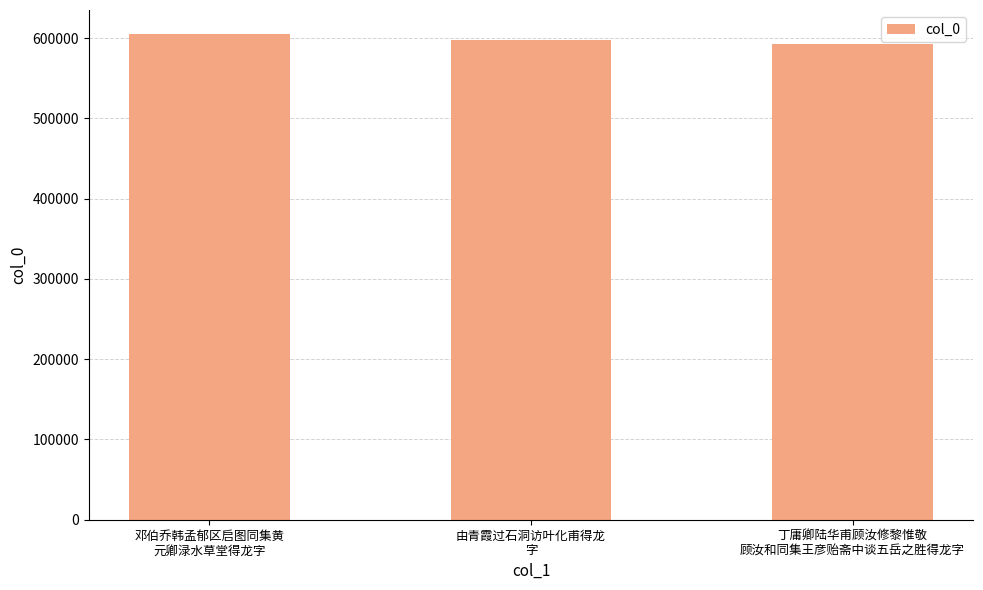

What is the difference between the second highest and minimum values?

4976